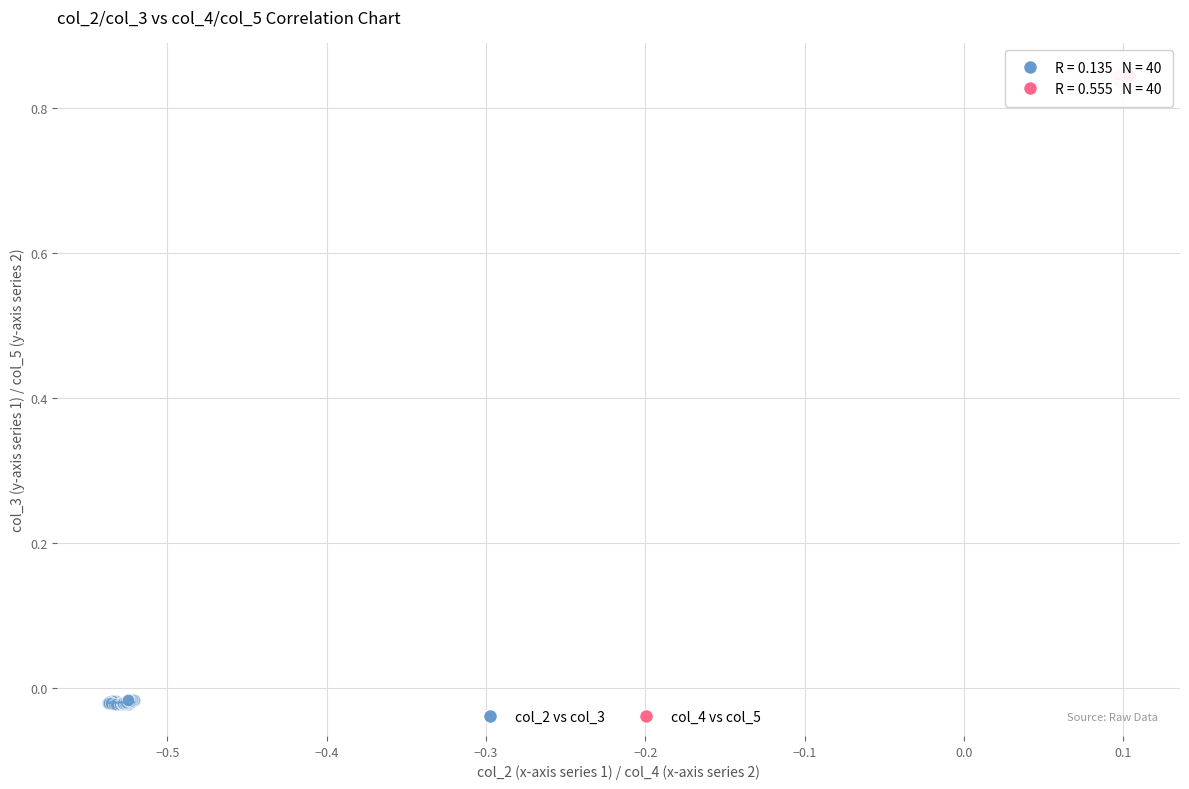

Which series reaches the minimum Y coordinate?

col_2 vs col_3